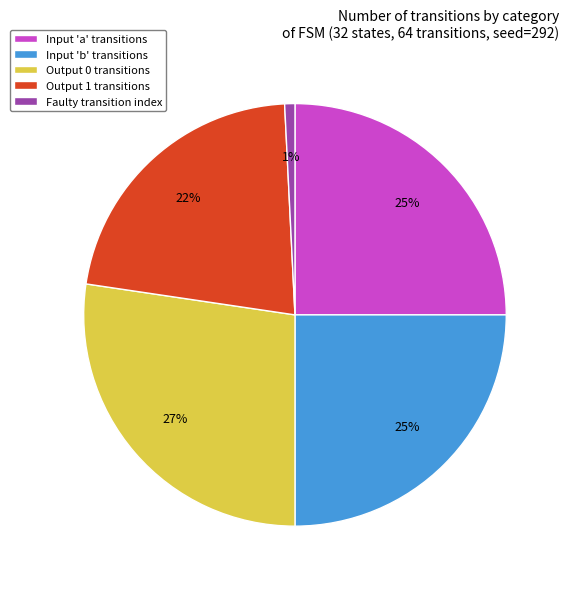

Count the number of slices in the pie.

5